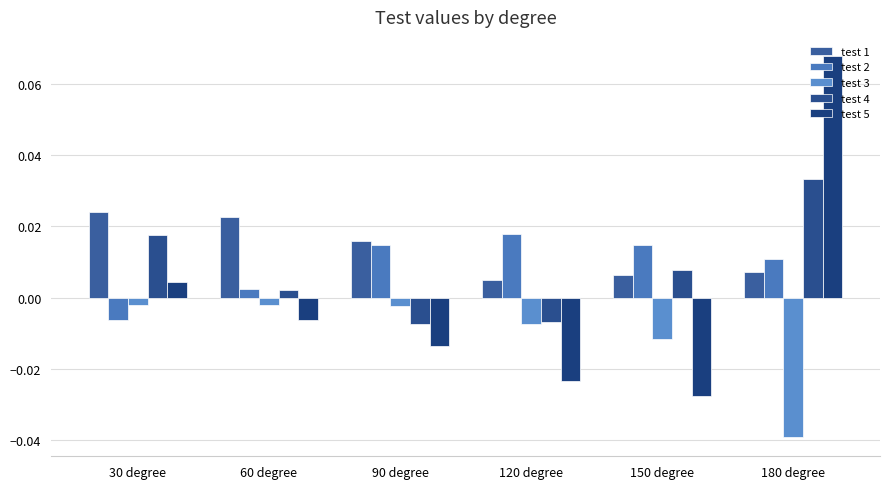

How many groups of bars are there?

6